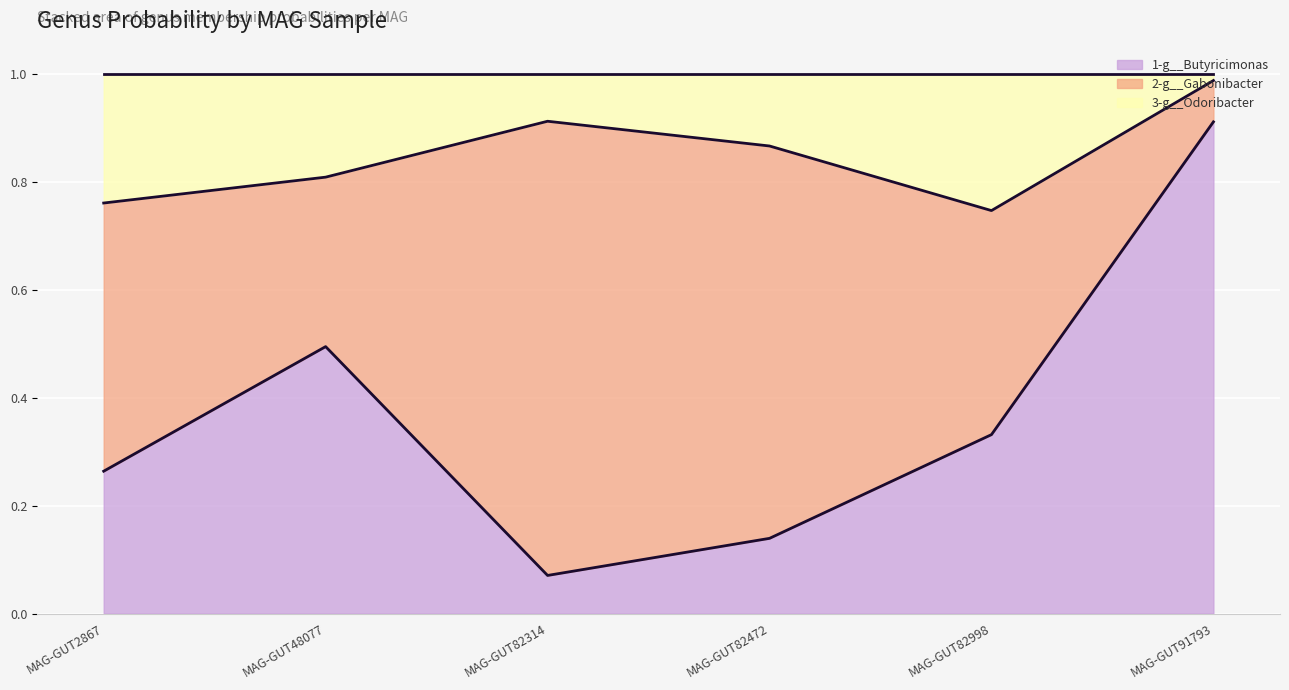

The value of 1-g__Butyricimonas at MAG-GUT91793 is 1.5. True or false?

False